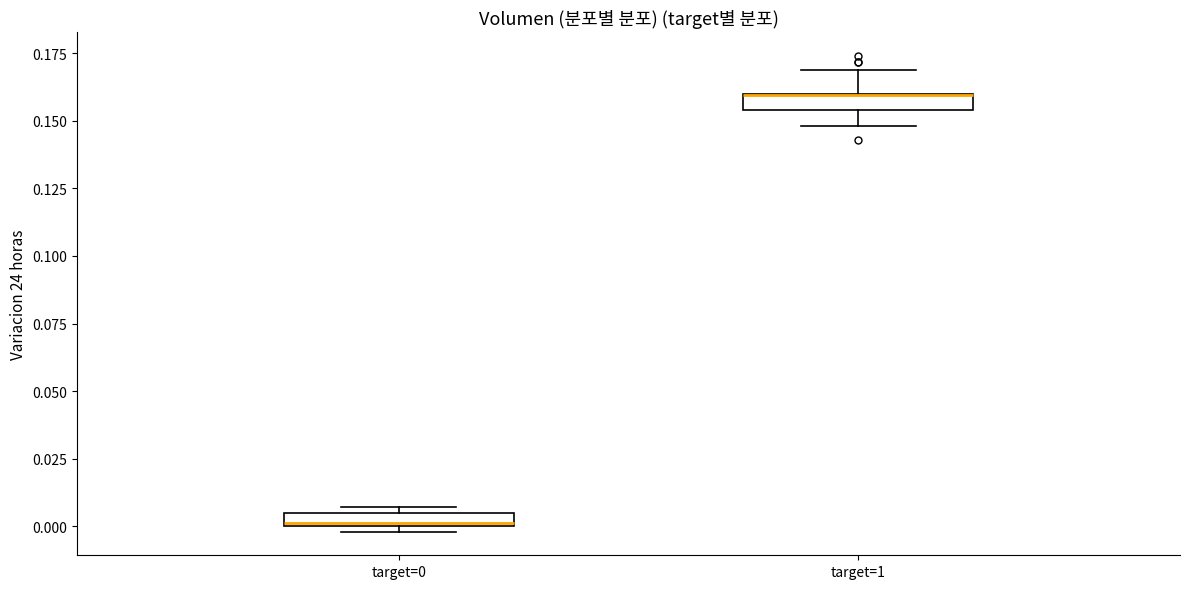

Where is the lower edge of the box for target=1 on the y-axis? The values are not printed on the chart, so give them approximately, as read against the axis.

0.155